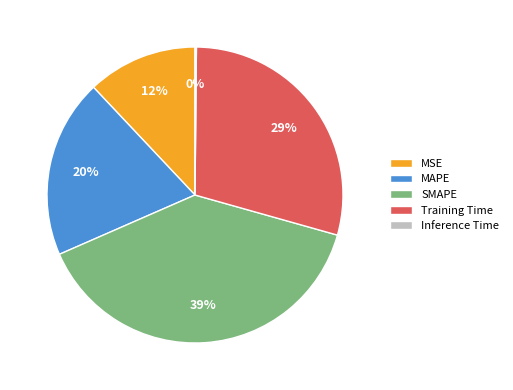

Is it true that Training Time is 16% of the pie?

False